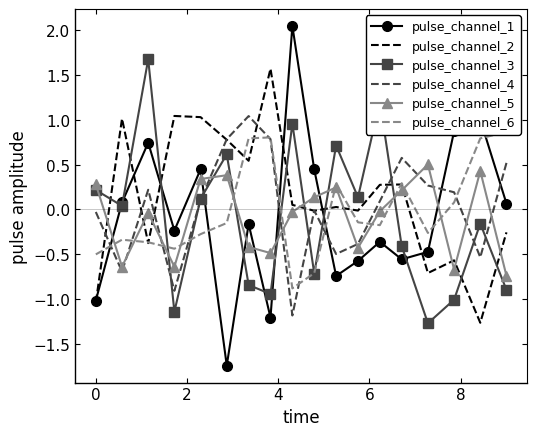

What is the value of the pulse_channel_5 point at the 16th from the left?

-0.7